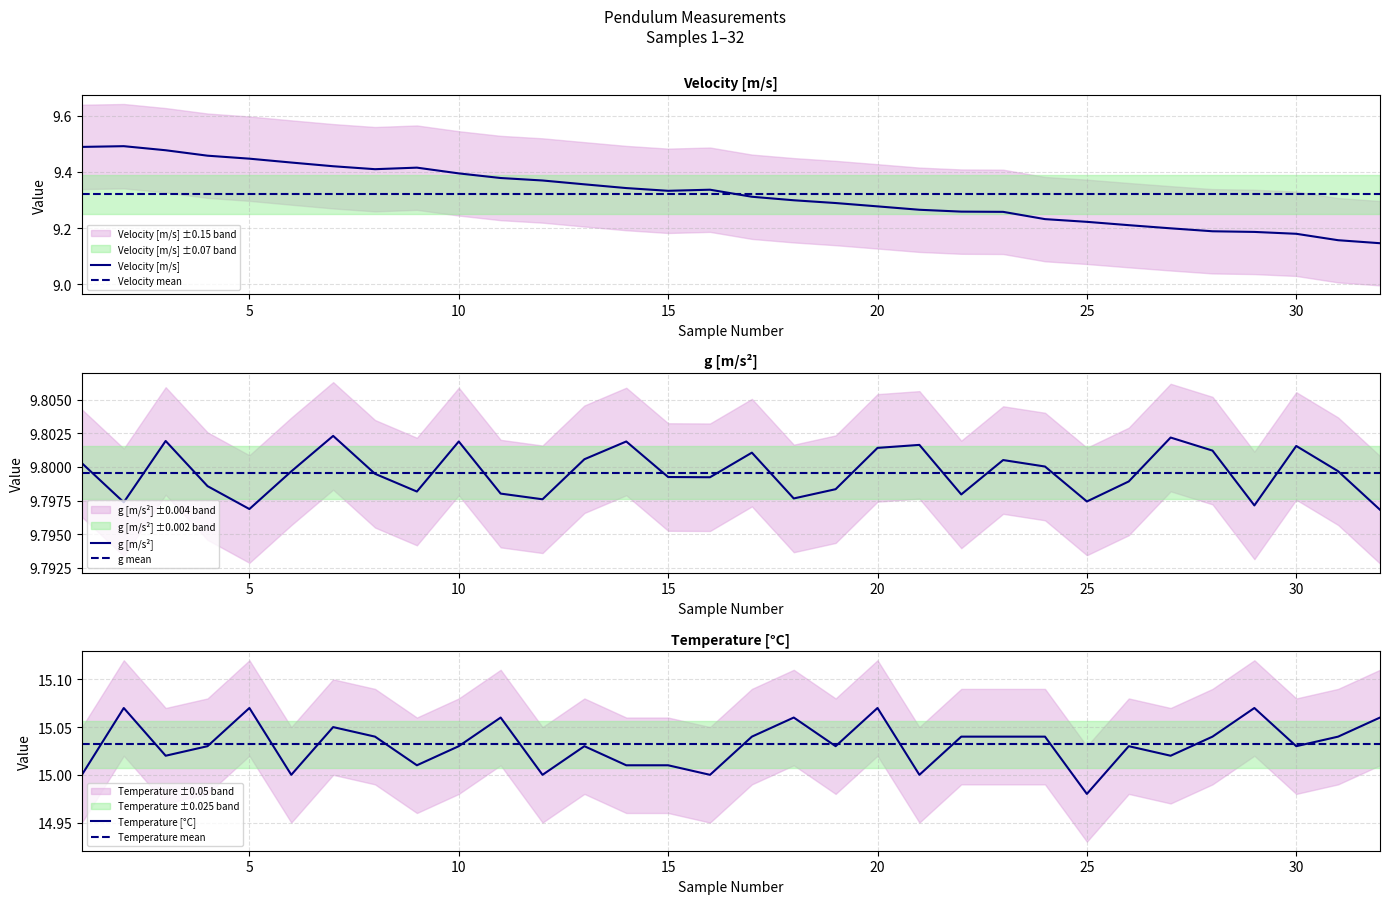

True or false: Temperature mean and Velocity mean cross at least once.

False